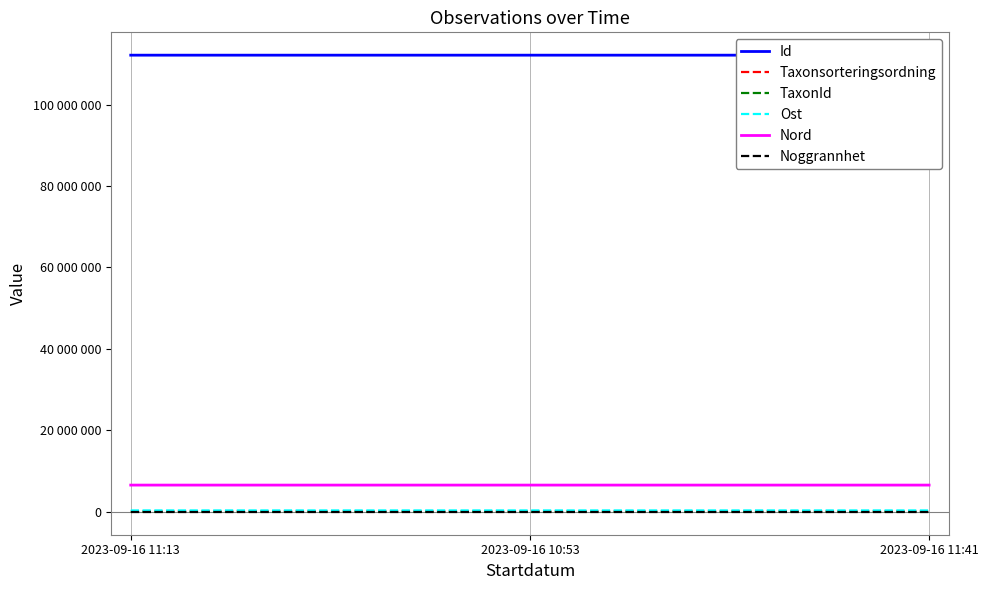

What is the sum of all Id values?

336369236